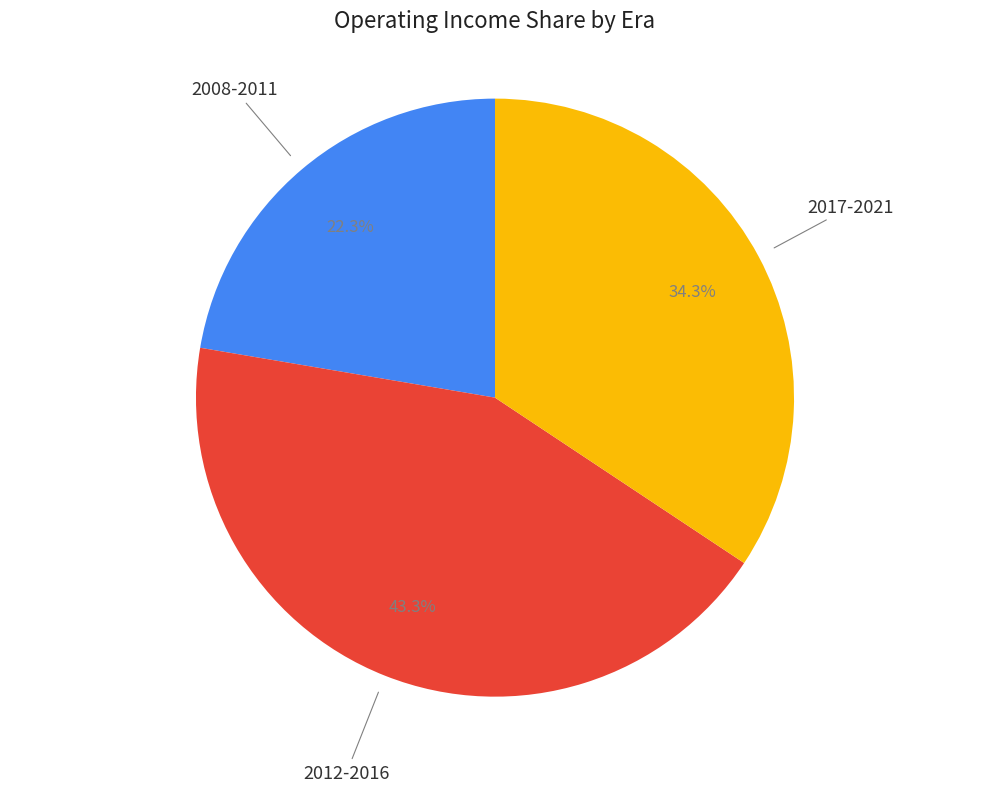

Rank the categories by value from highest to lowest.

2012-2016, 2017-2021, 2008-2011